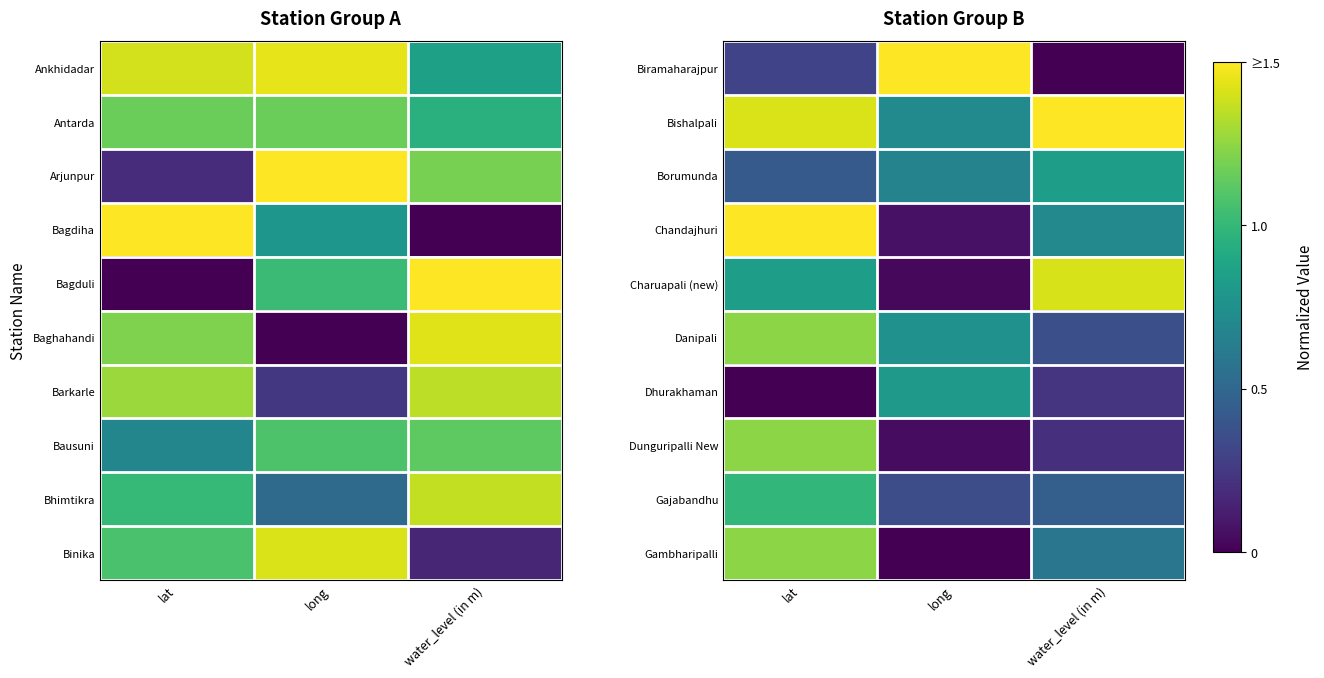

Is the value of Gajabandhu at long greater than the value of Gambharipalli at lat?

No